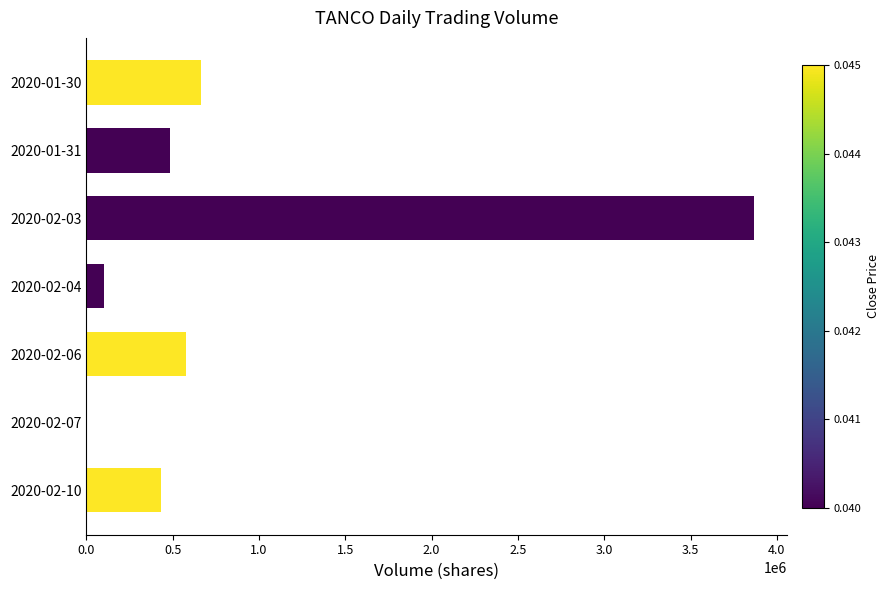

Reading top to bottom, transcribe all the data shown in this chart.

2020-01-30=665100	2020-01-31=483000	2020-02-03=3864900	2020-02-04=105000	2020-02-06=577400	2020-02-07=6000	2020-02-10=430000